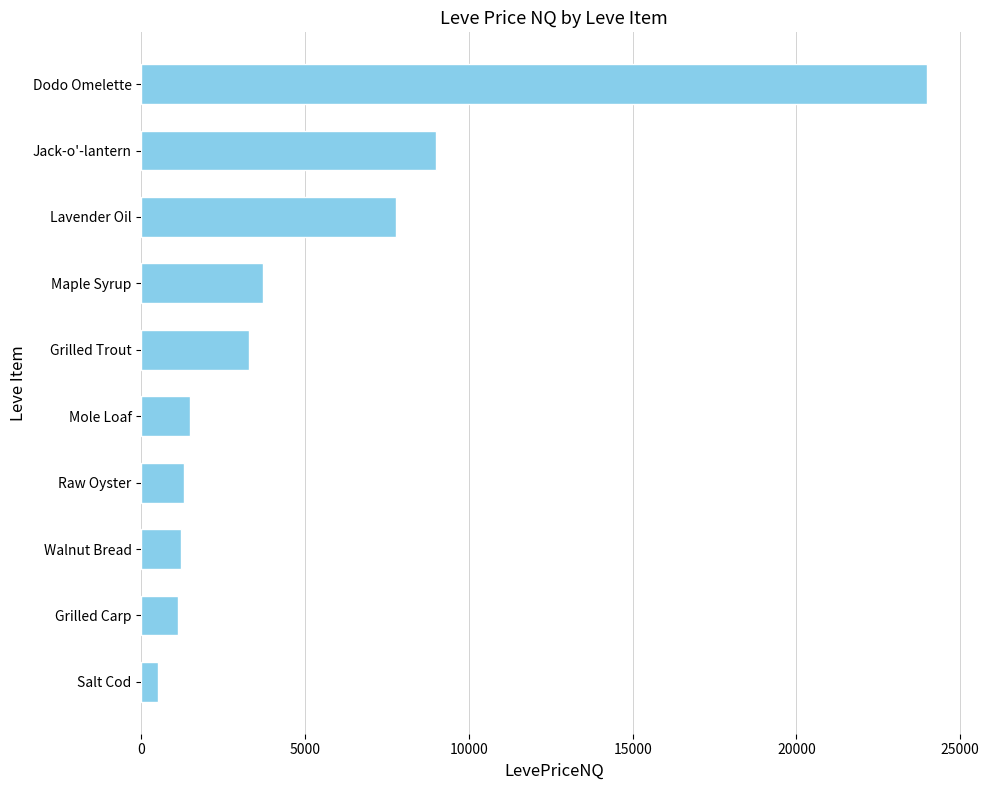

At which category does the chart reach its minimum across all series?

Salt Cod